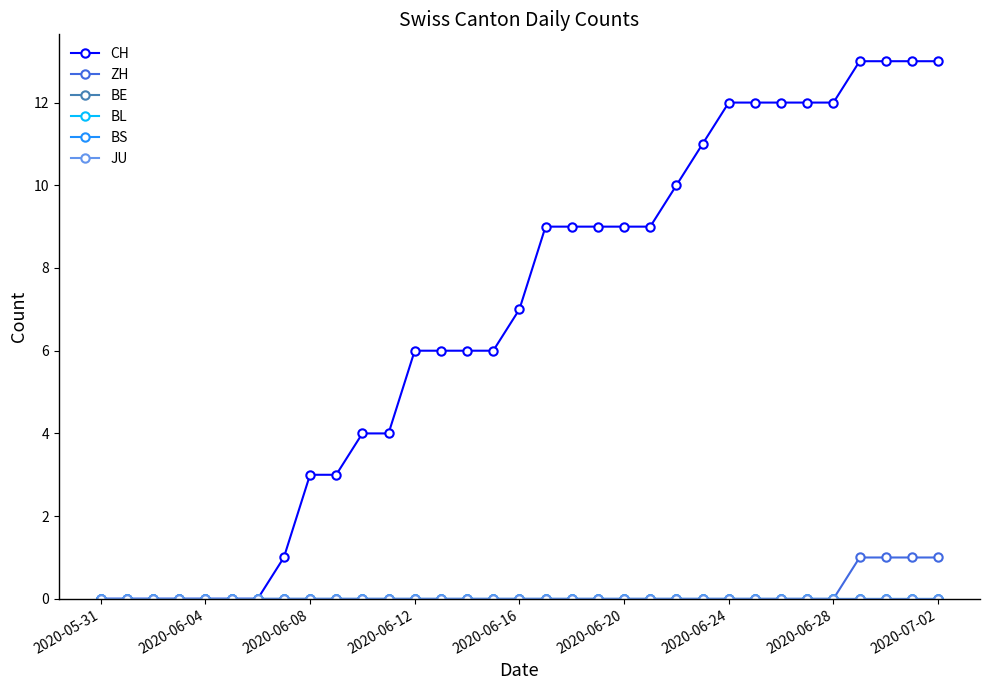

Does the chart have visible grid lines?

No